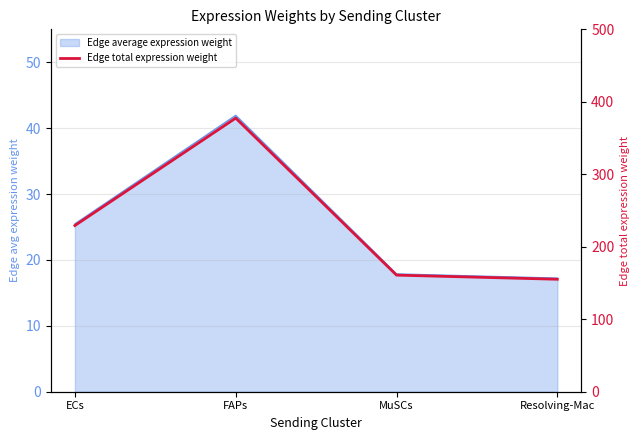

What is the difference between the values at ECs and Resolving-Mac?

74.1